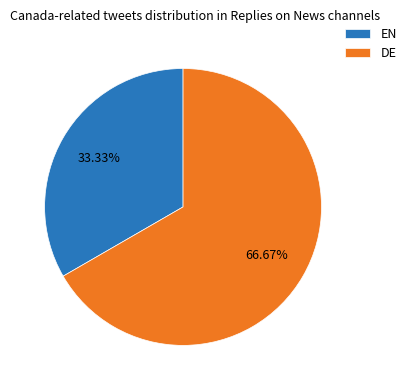

Count the number of slices in the pie.

2